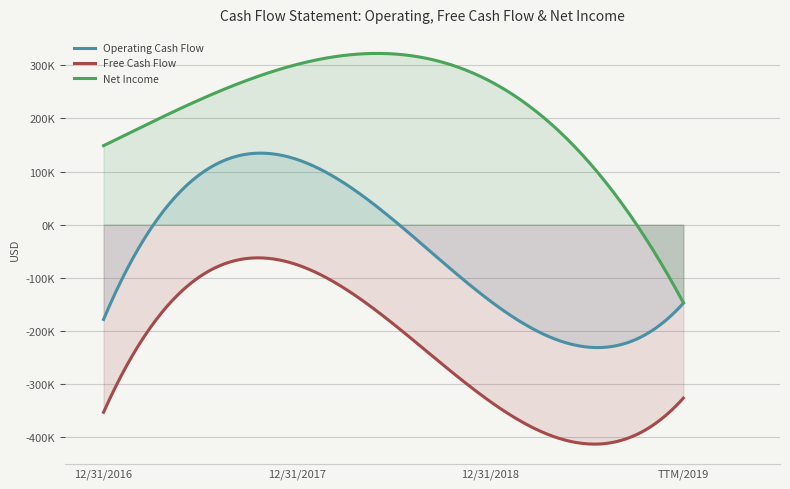

Between 12/31/2017 and 12/31/2016, which series saw the biggest shift?

Operating Cash Flow